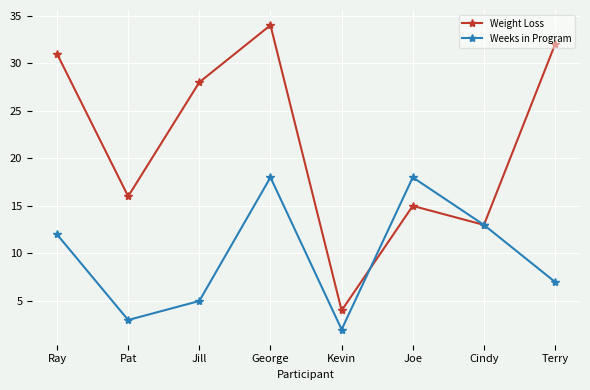

How many data points in Weeks in Program are less than 12?

4